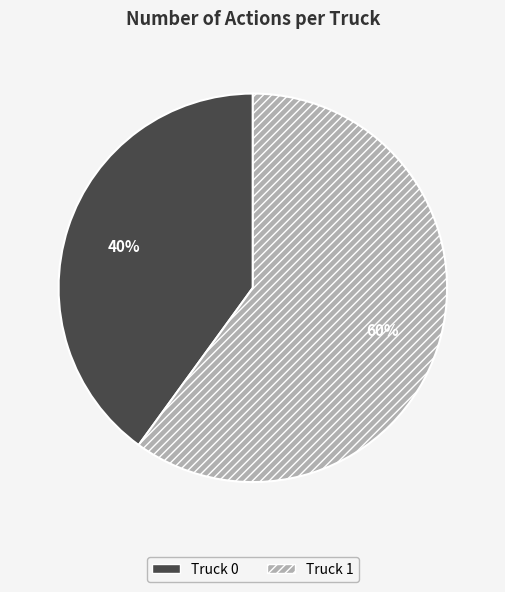

Is it true that Truck 0 is 54% of the pie?

False